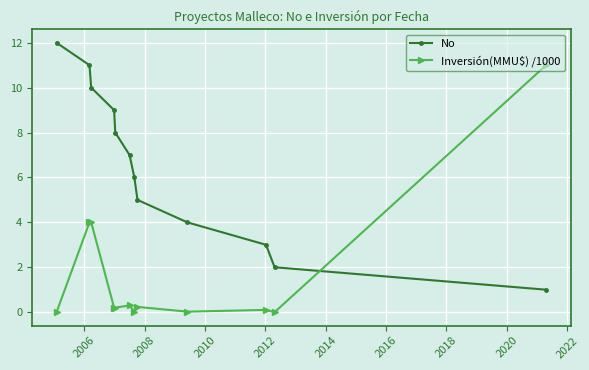

What is the maximum value shown in the chart?

12.0